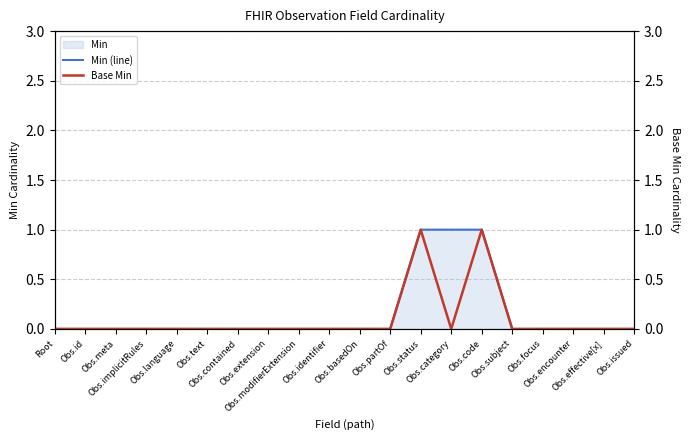

List the series in order of their overall mean, highest first.

Min (line), Base Min